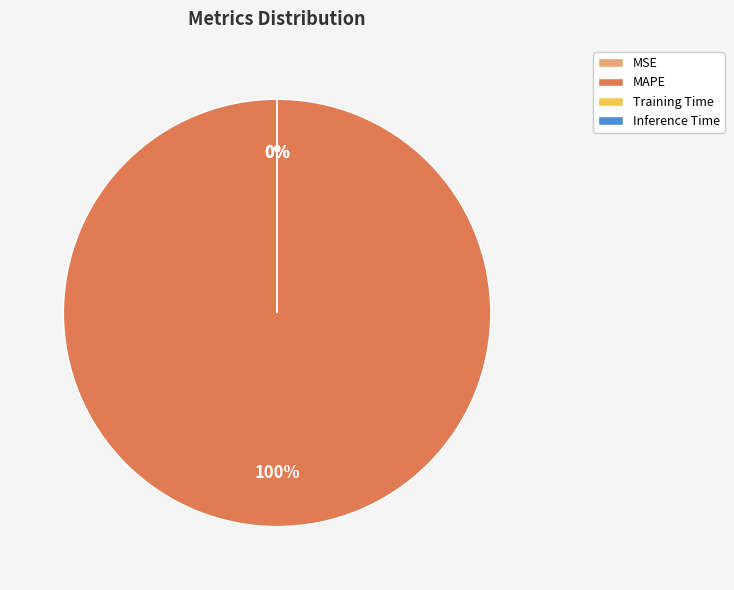

Which slice is the largest?

MAPE